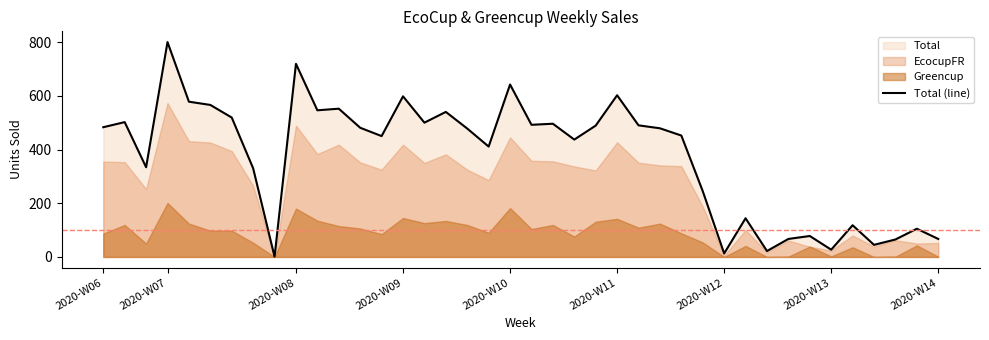

What is the sum of all values?

14963